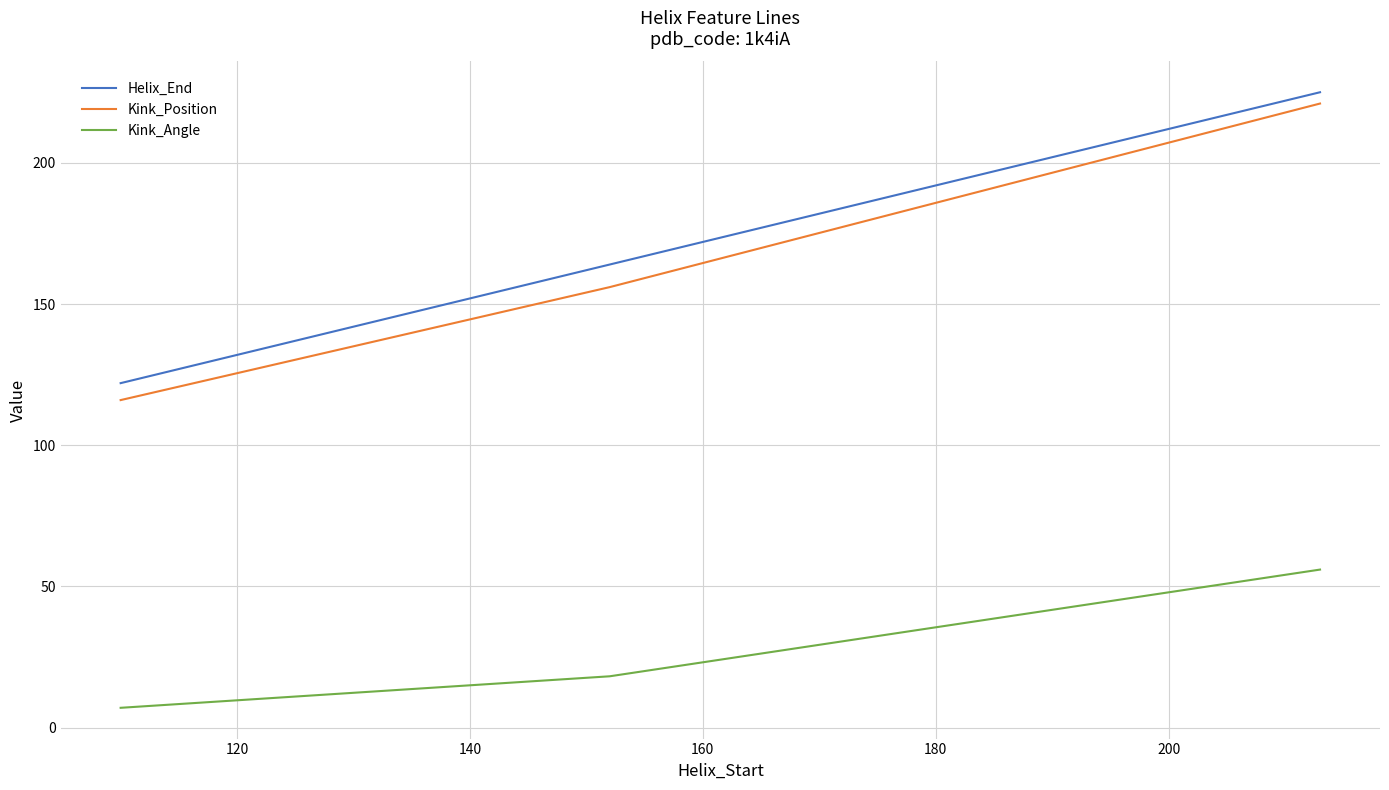

Reading left to right, what are all the values shown in this chart?

Helix_End: 122.0	164.0	225.0
Kink_Position: 116.0	156.0	221.0
Kink_Angle: 7.0	18.2	56.0